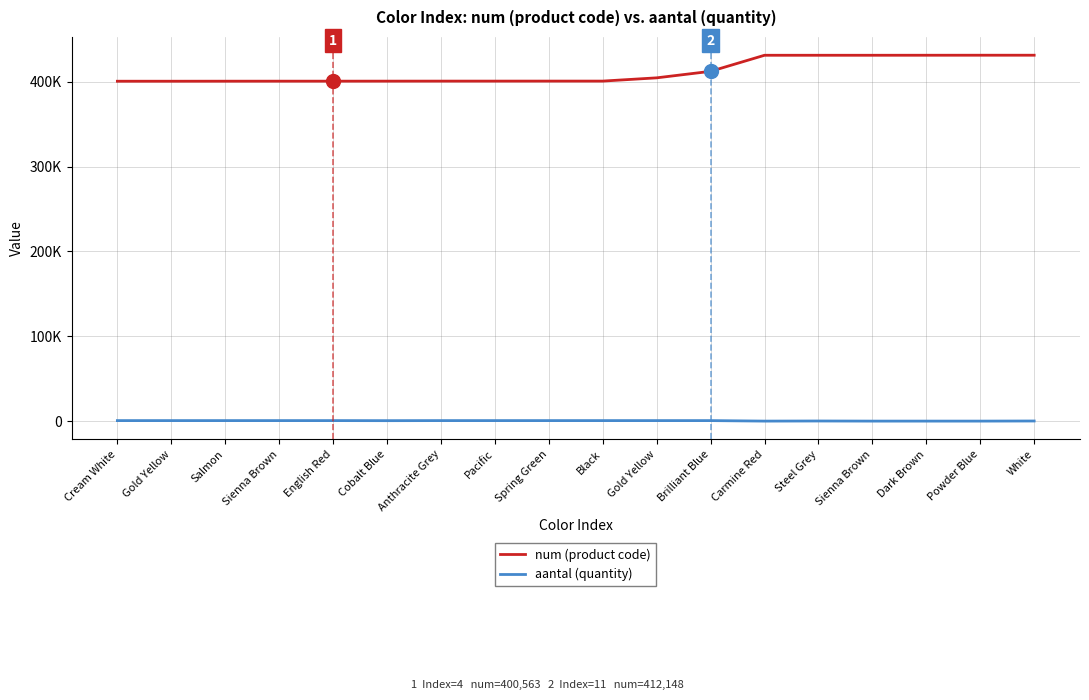

Is this an area chart (filled region under the line)?

No